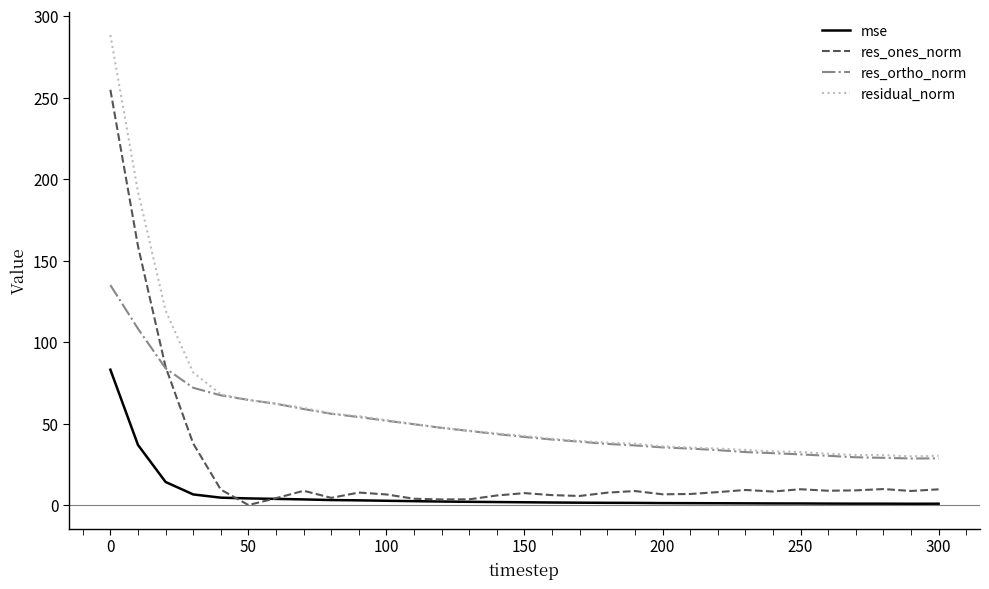

Rank the series by their average value, from lowest to highest.

mse, res_ones_norm, res_ortho_norm, residual_norm